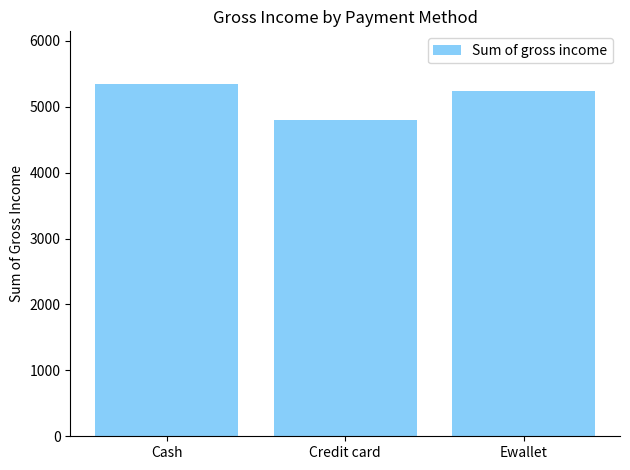

What is the change in value from Credit card to Ewallet?

+439.3